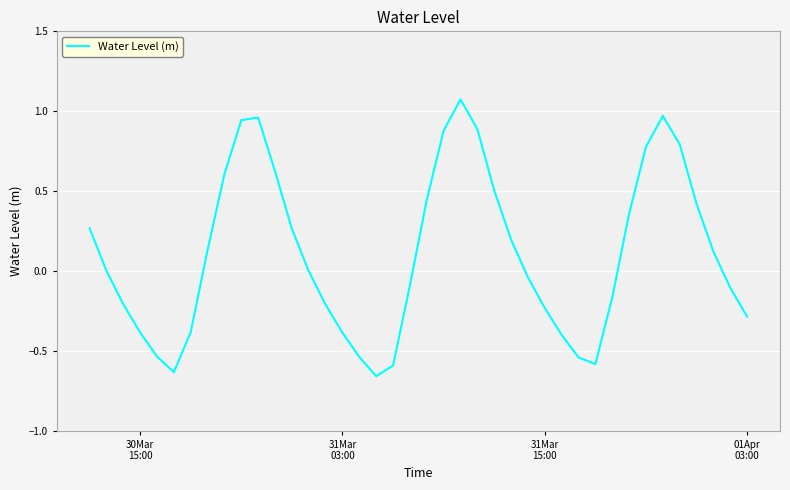

How many distinct data groups are displayed?

1